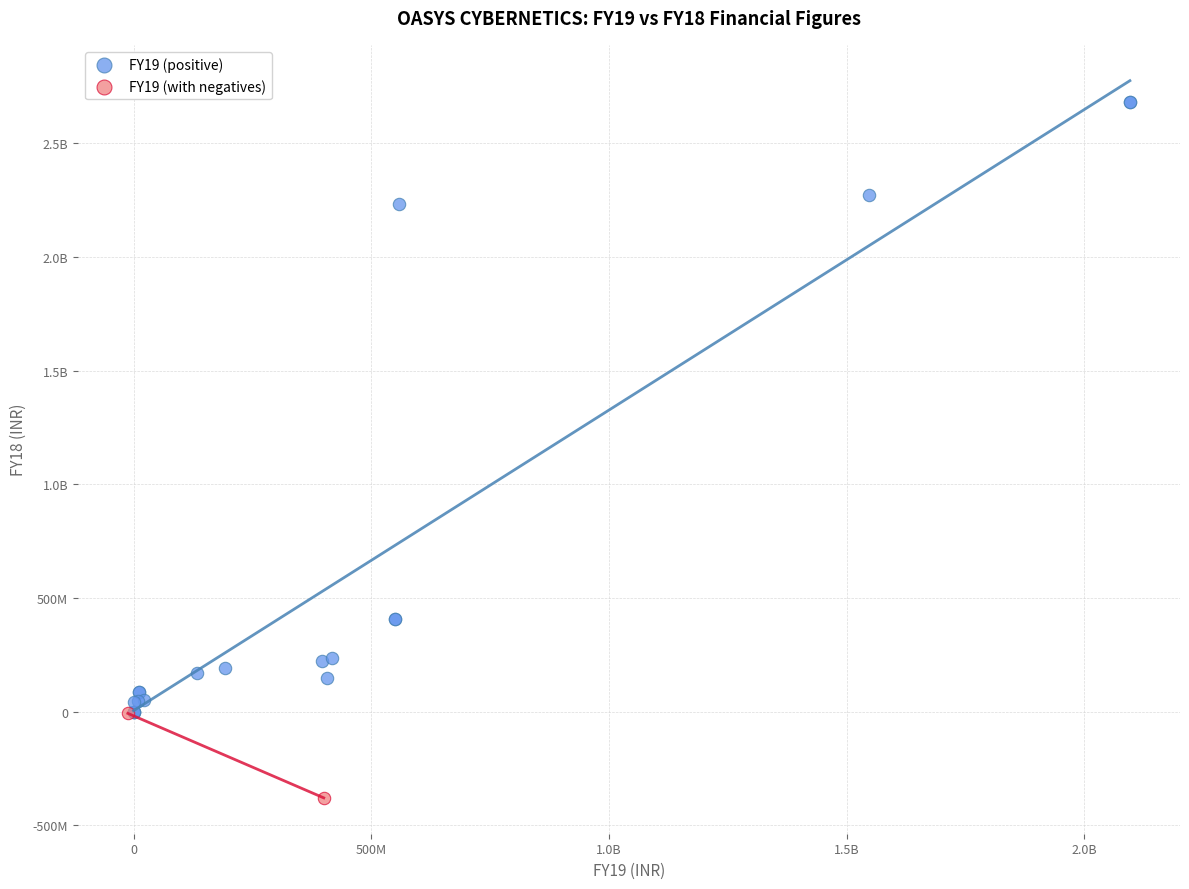

What are all the series names shown in the legend?

FY19 (positive), FY19 (with negatives)